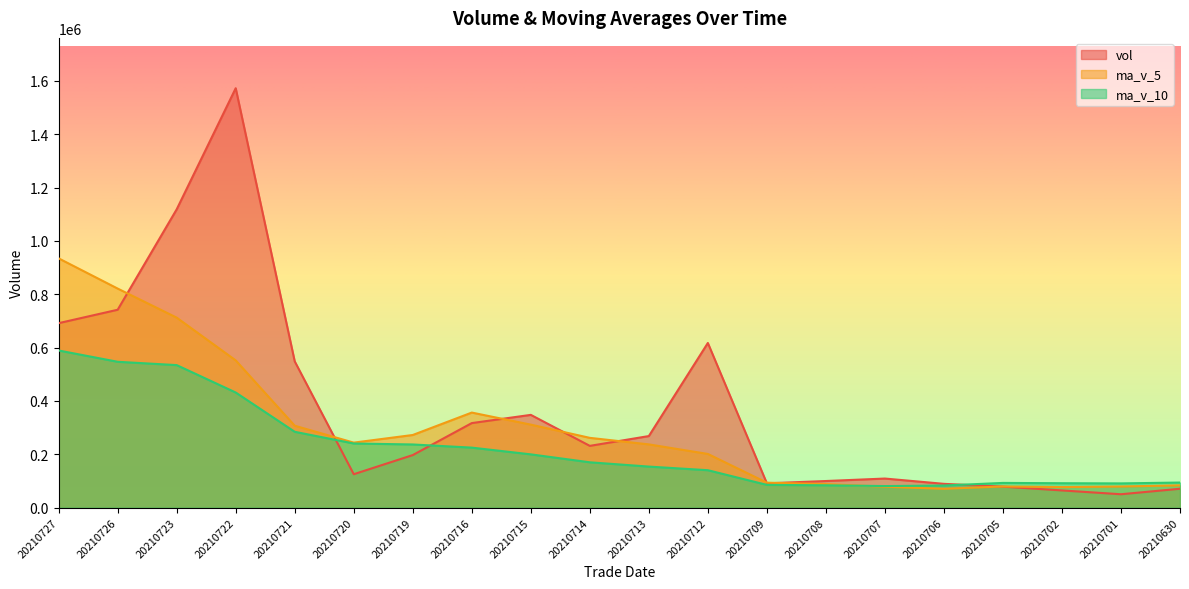

How many distinct data groups are displayed?

3